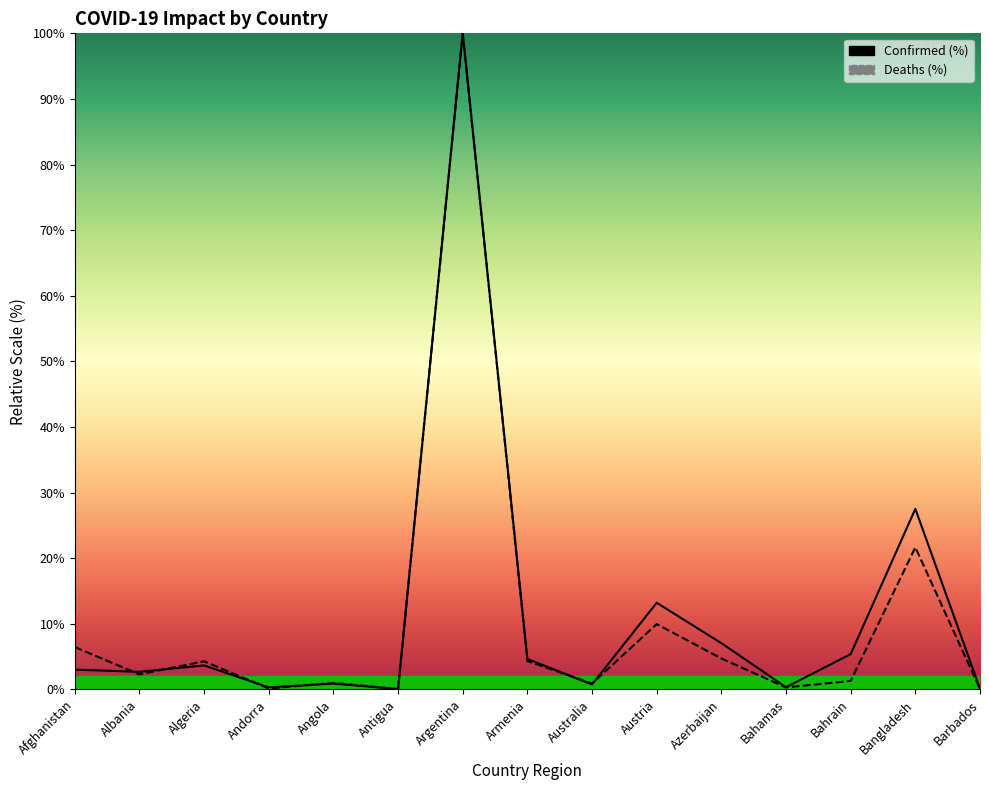

At which label is Confirmed closest to 50?

Bangladesh